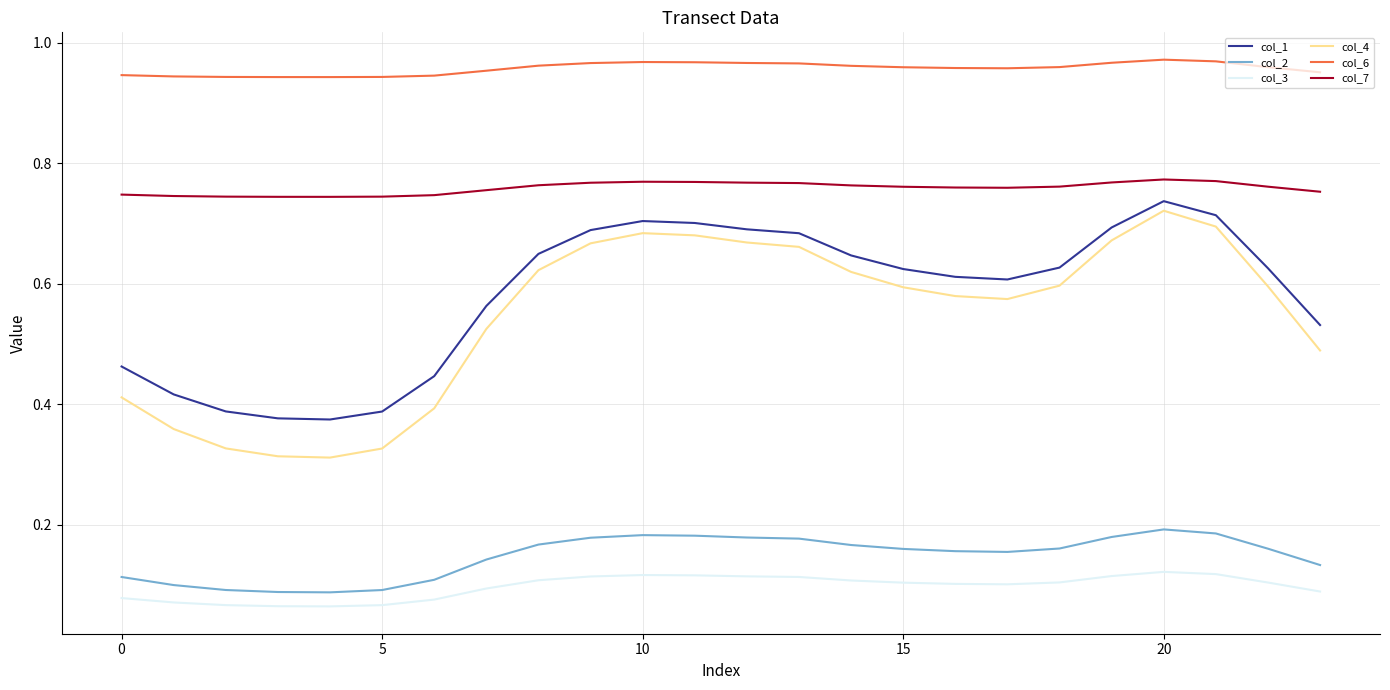

True or false: col_1 and col_7 intersect in this chart.

False